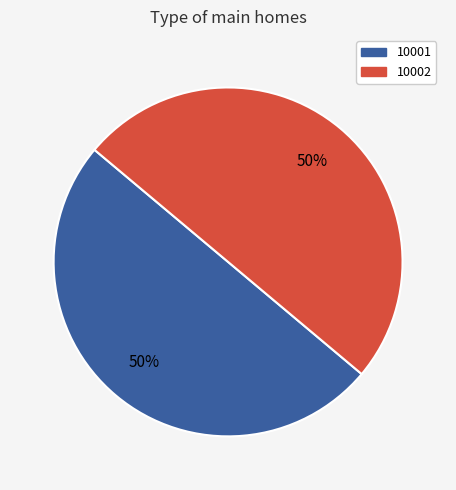

Do 10001 and 10002 together represent more than half of the pie?

Yes